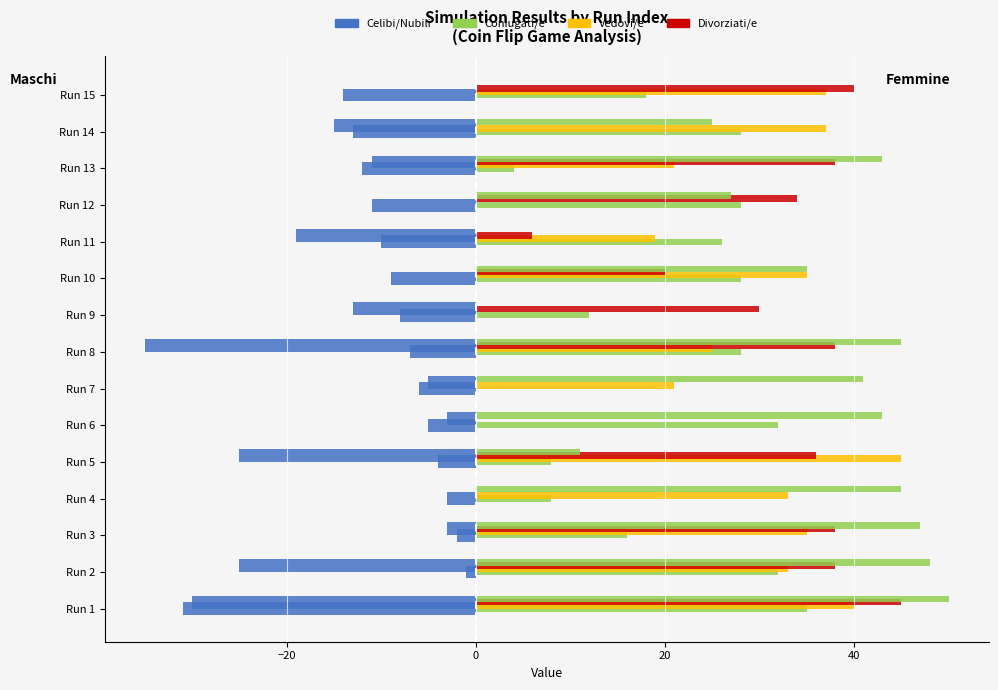

What is the value of the Celibi/Nubili bar at the 9th from the left?

-8